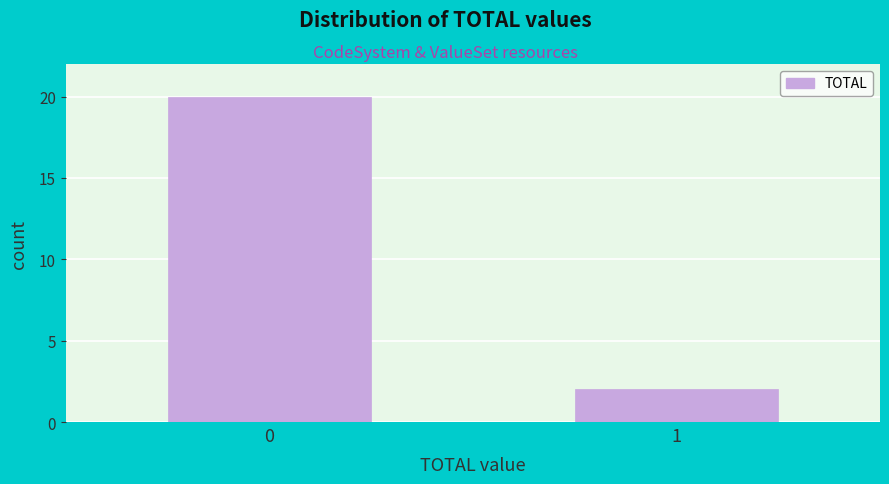

Reading left to right, extract all data points from this chart.

0=20	1=2